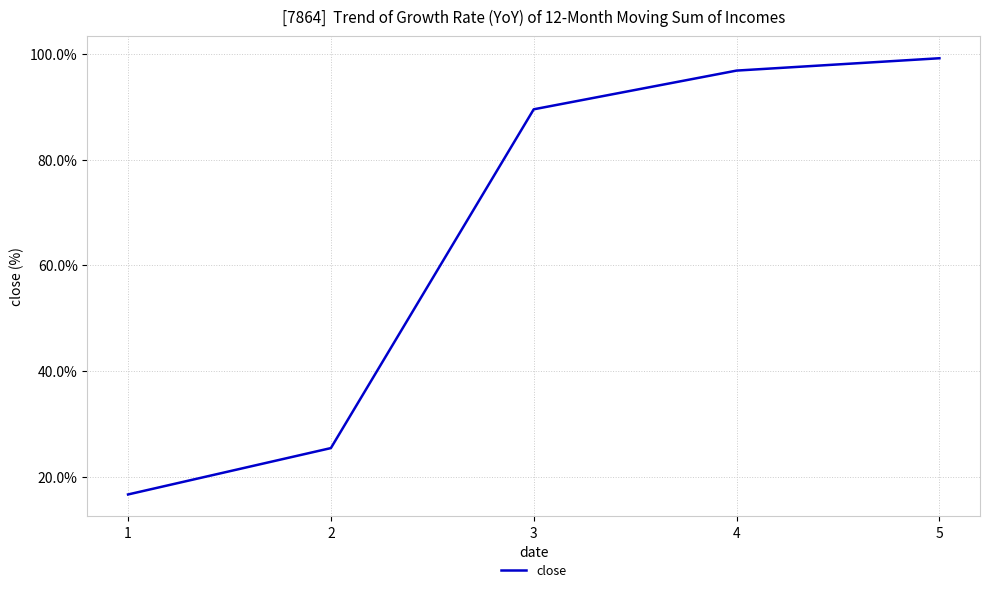

Does the chart have visible grid lines?

Yes